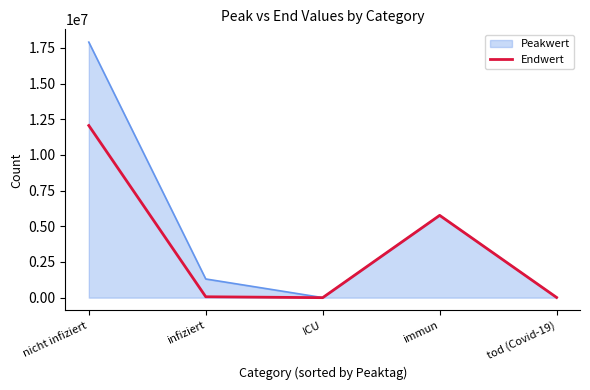

Is it true that Endwert equals 4257399 at nicht infiziert?

False